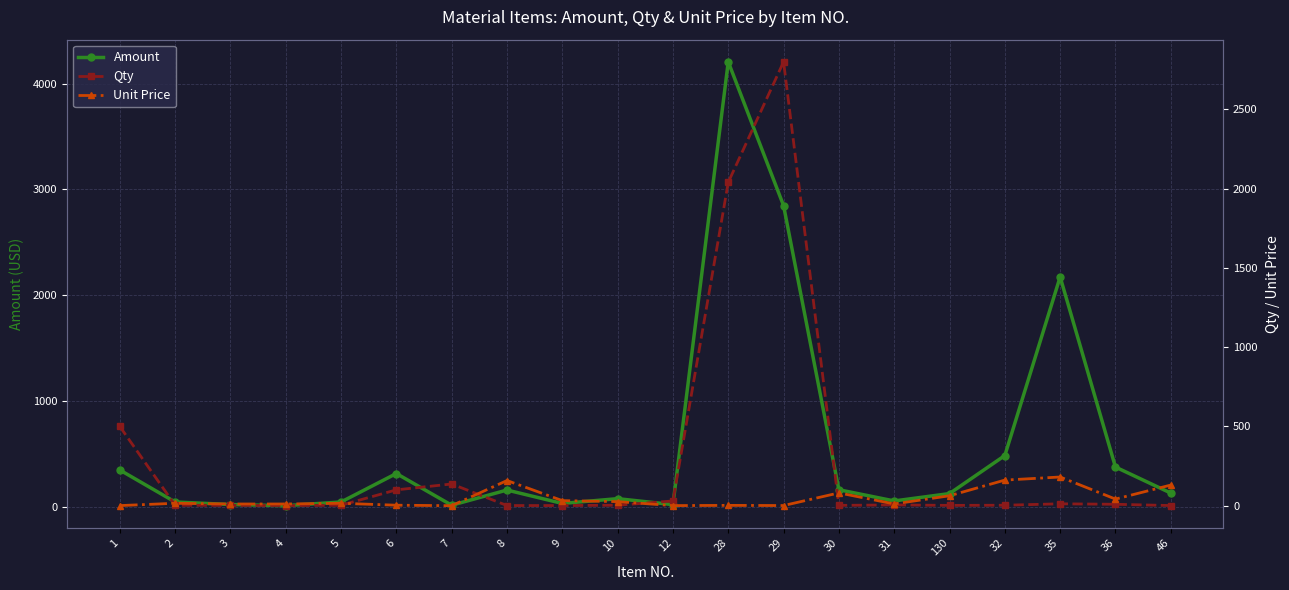

How many intersections are there between Amount and Qty?

5